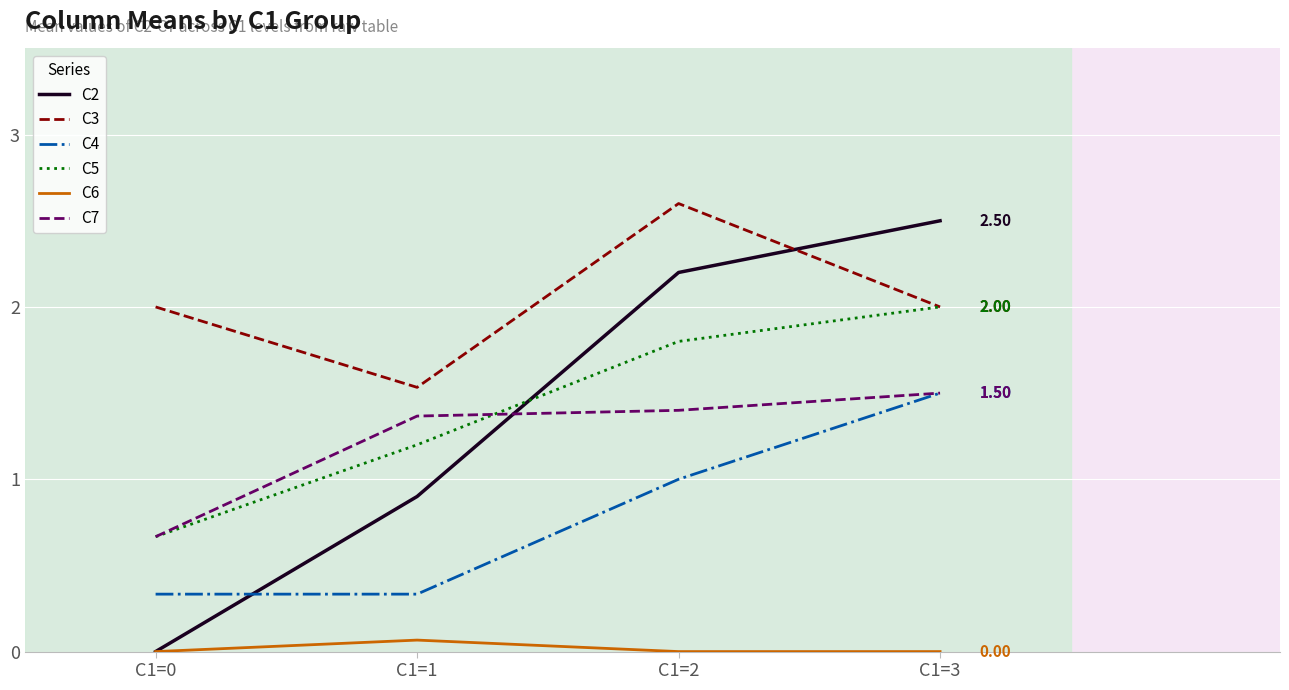

Is it true that C2 equals 3.3 at C1=3?

False